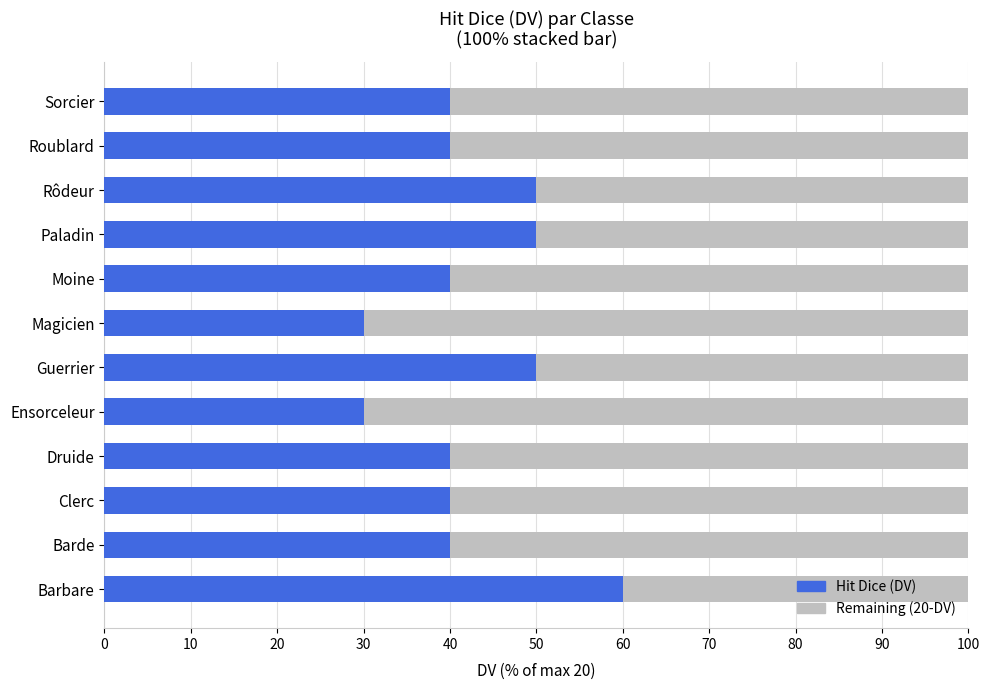

What is the difference between the second highest and second lowest values in the Hit Dice (DV) series?

20